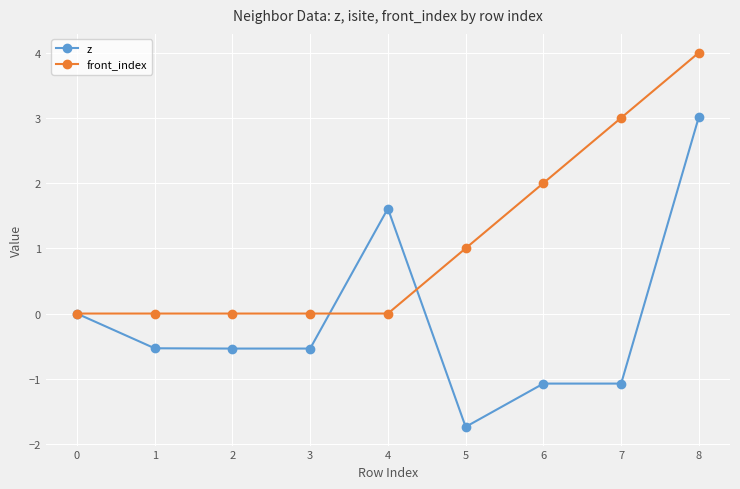

Where is front_index nearest to the value 2?

6